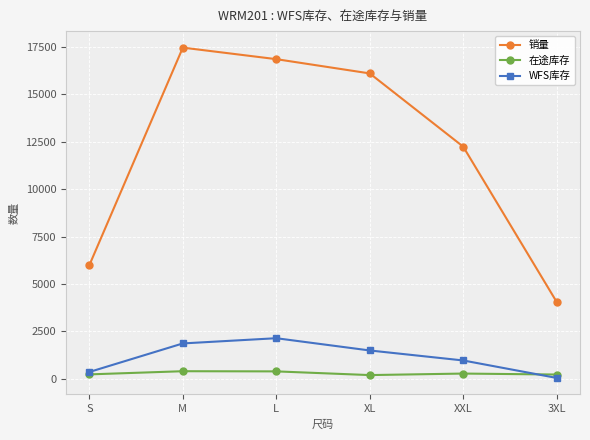

At which label does 销量 first exceed 16106?

M